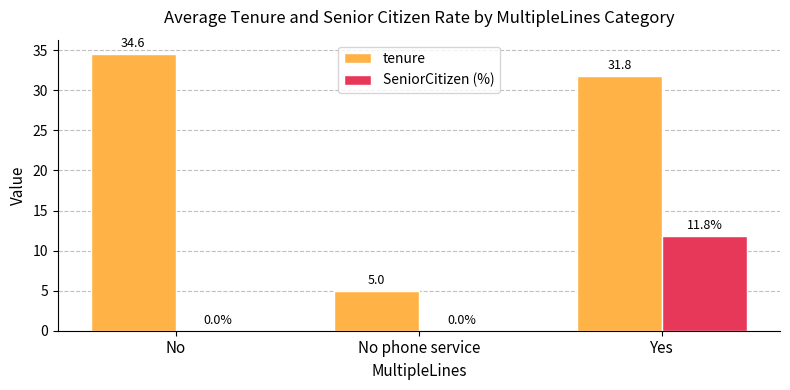

Reading right to left, what are all the values shown in this chart?

tenure: Yes=31.8	No phone service=5.0	No=34.6
SeniorCitizen (%): Yes=11.8	No phone service=0.0	No=0.0